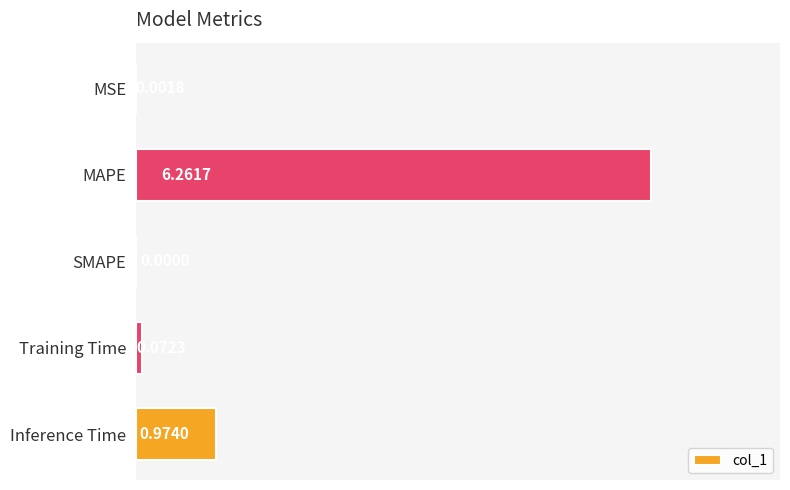

How many series are shown in this chart?

1